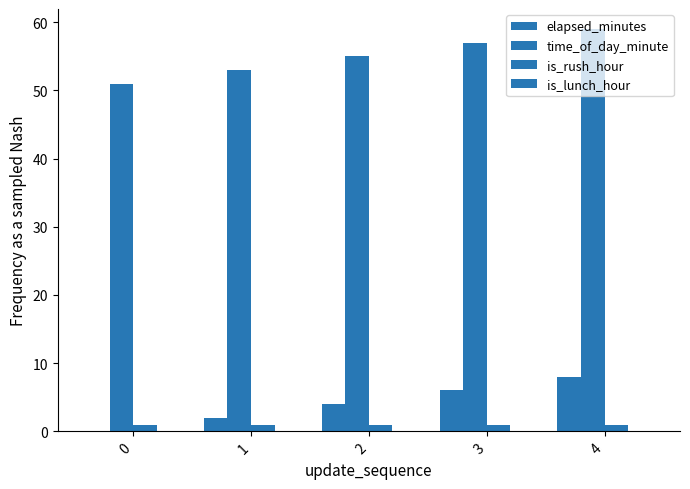

Which series has the largest total across all categories?

time_of_day_minute